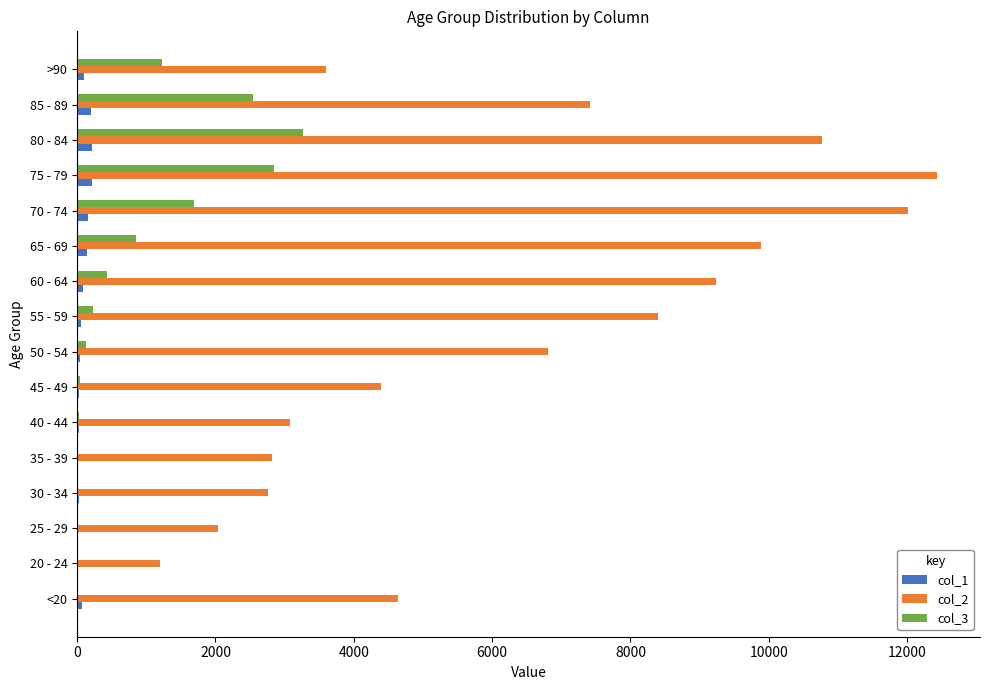

The value of col_2 at 75 - 79 is 3195. True or false?

False